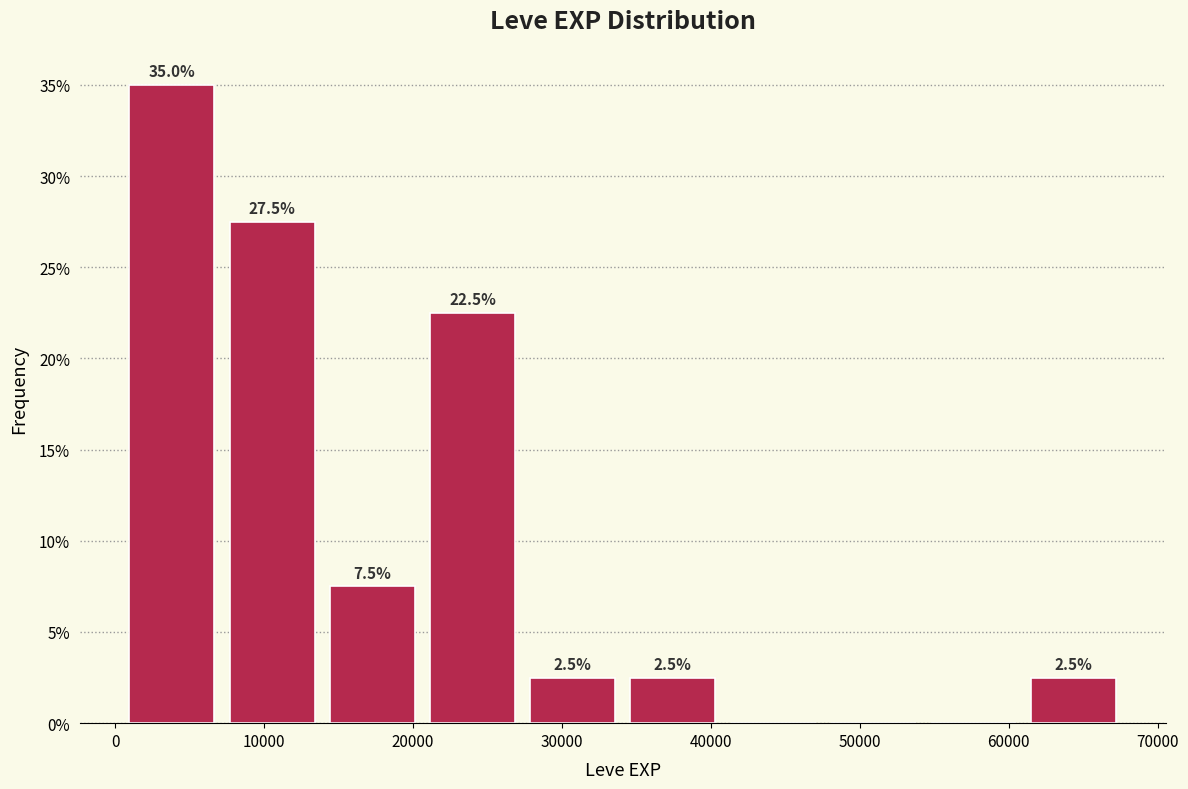

Which range on the x-axis has the tallest bar?

0 to 7000